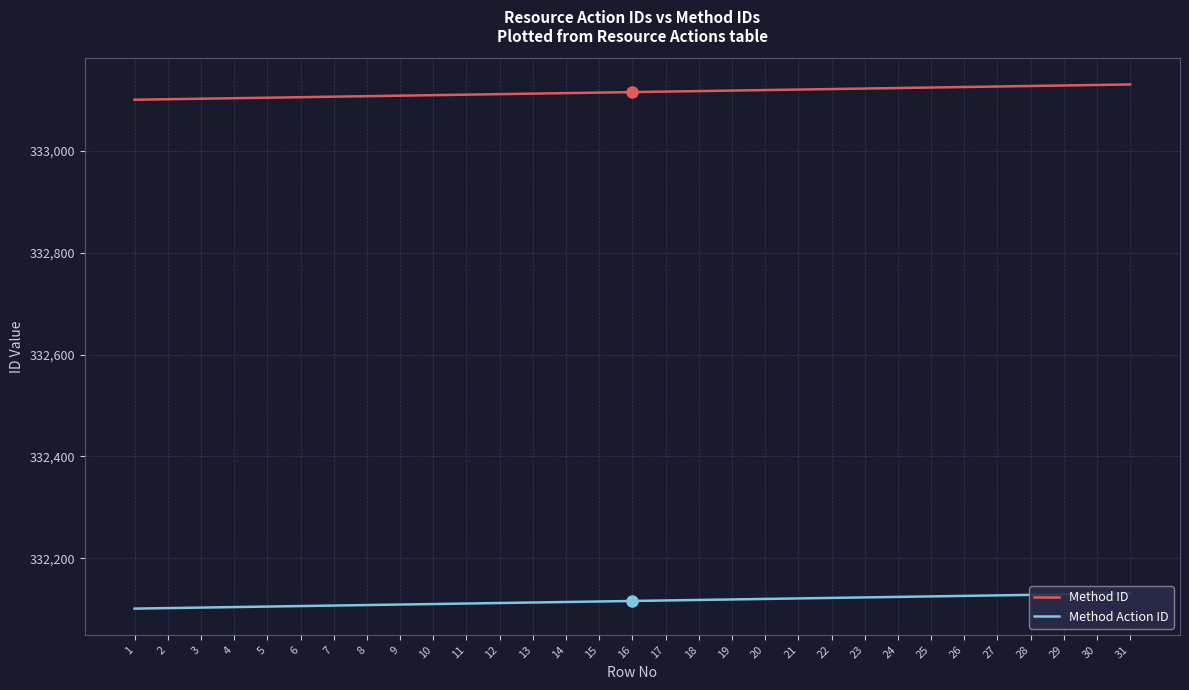

What is the difference between the Method ID values at 29 and 16?

13